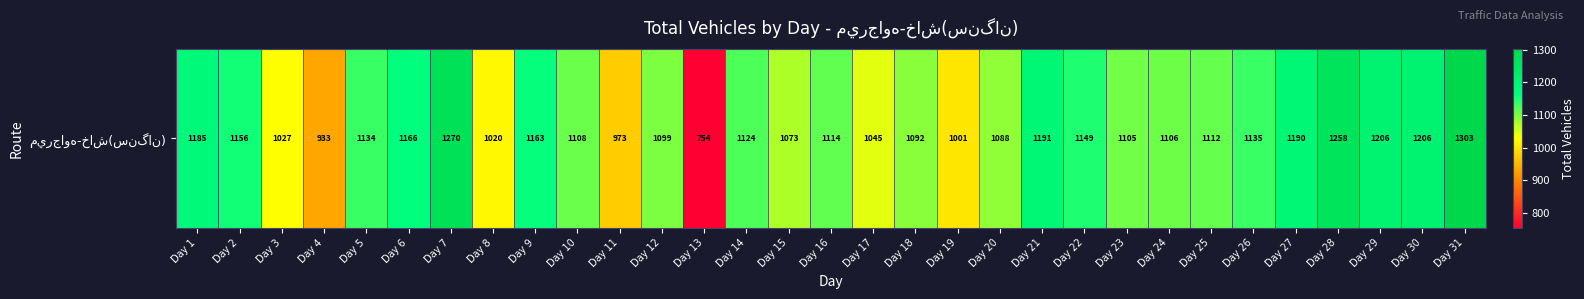

At which label is the value closest to 1028?

Day 3